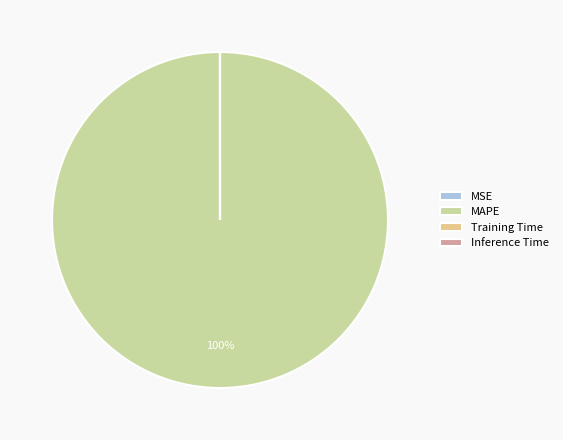

Is there any slice that represents more than half of the pie?

Yes